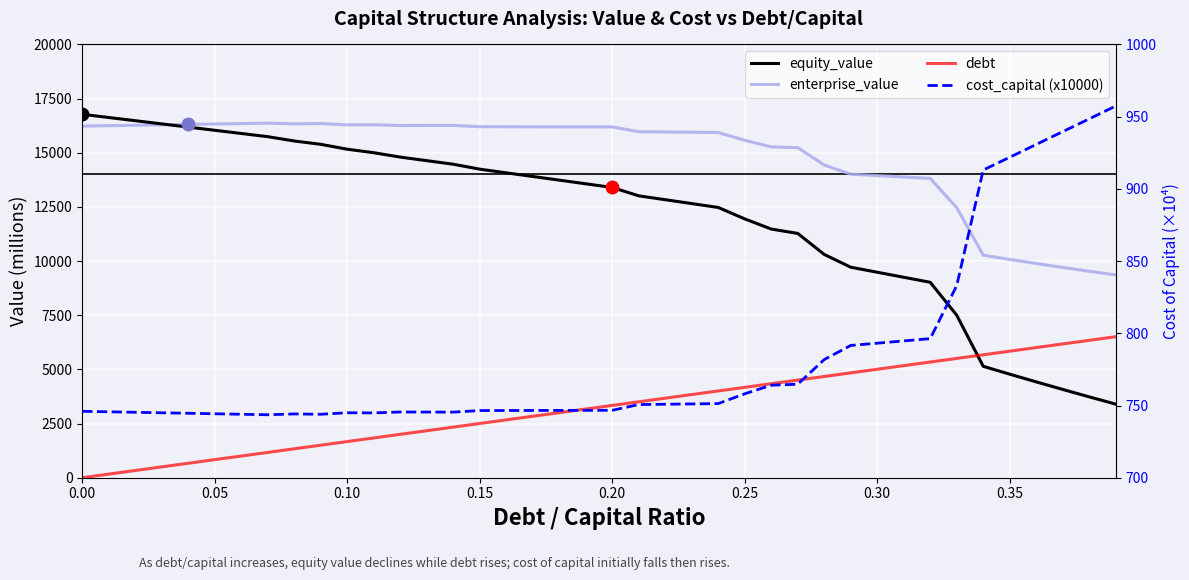

How many values in the debt series exceed 3337?

20